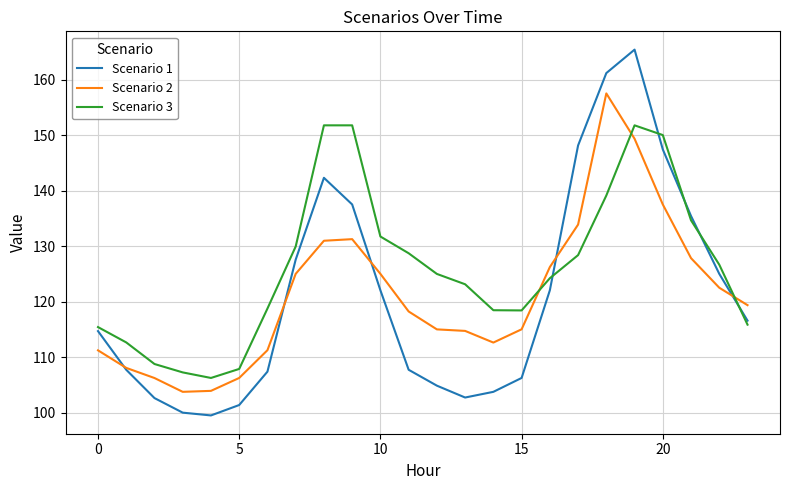

What is the difference between the maximum and minimum values in the Scenario 3 series?

45.5